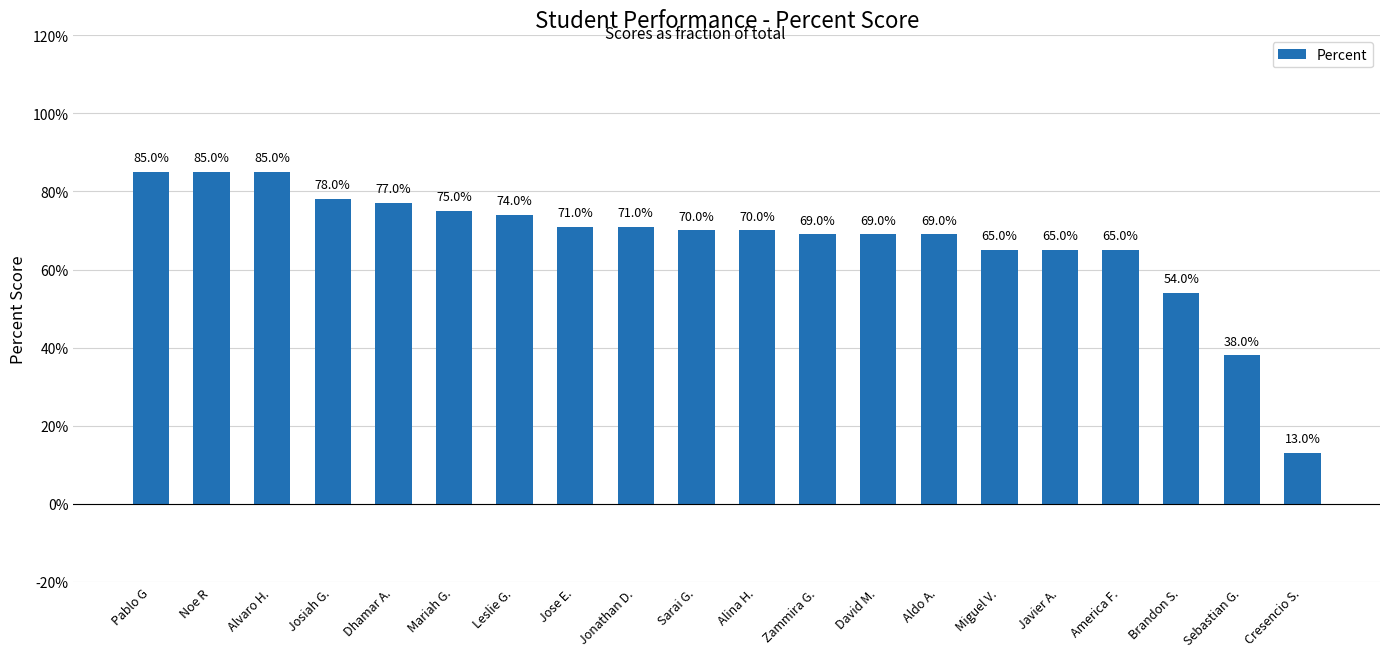

What is the difference between the maximum and minimum values?

0.7